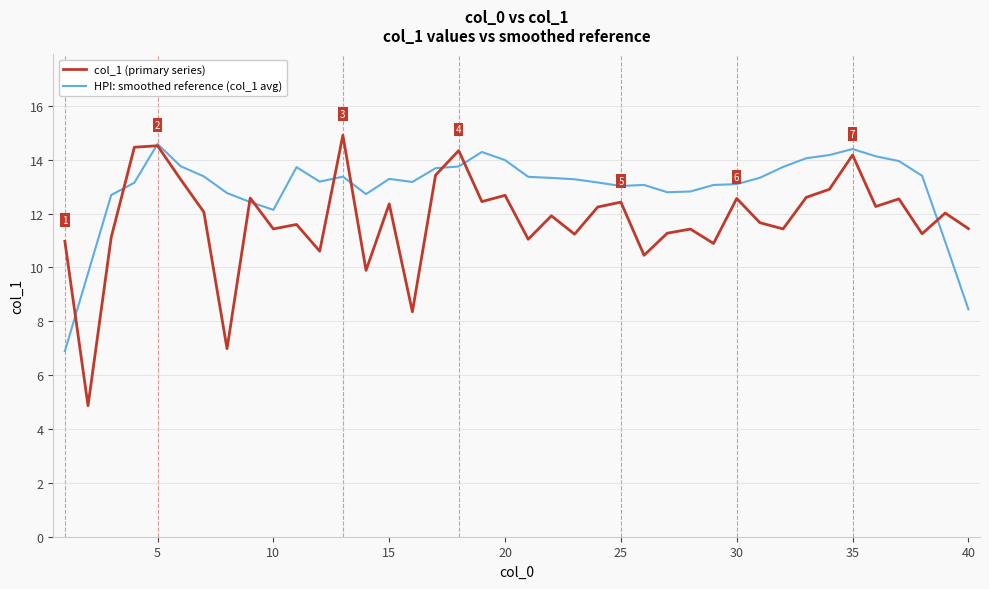

Which series has the largest total across all categories?

HPI: smoothed reference (col_1 avg)